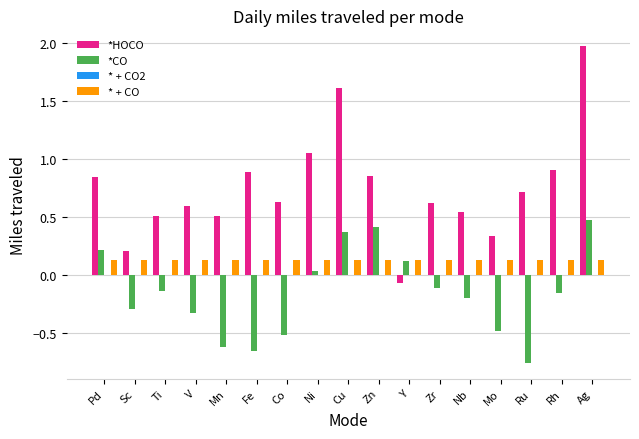

How many bars are there in total?

51